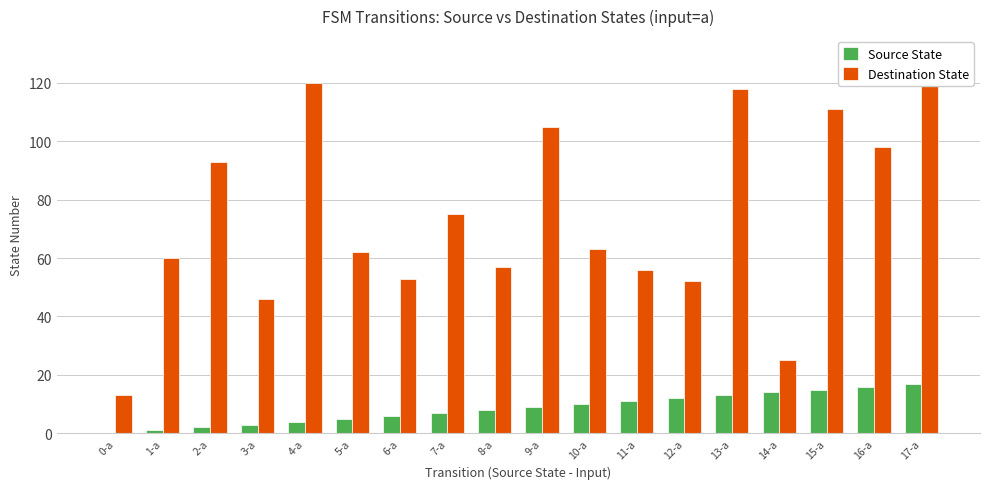

What position from the left is 10-a?

11